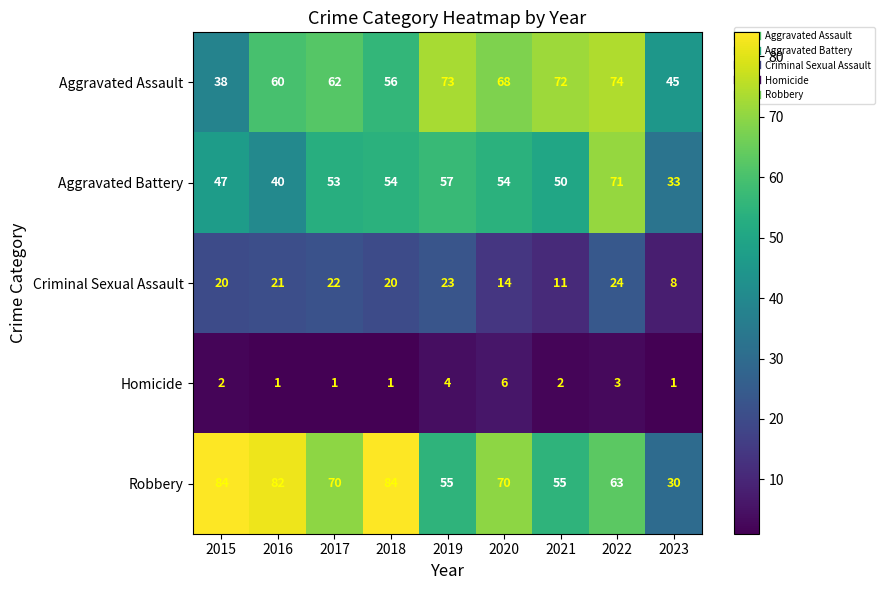

At how many categories does at least one series exceed 3?

9